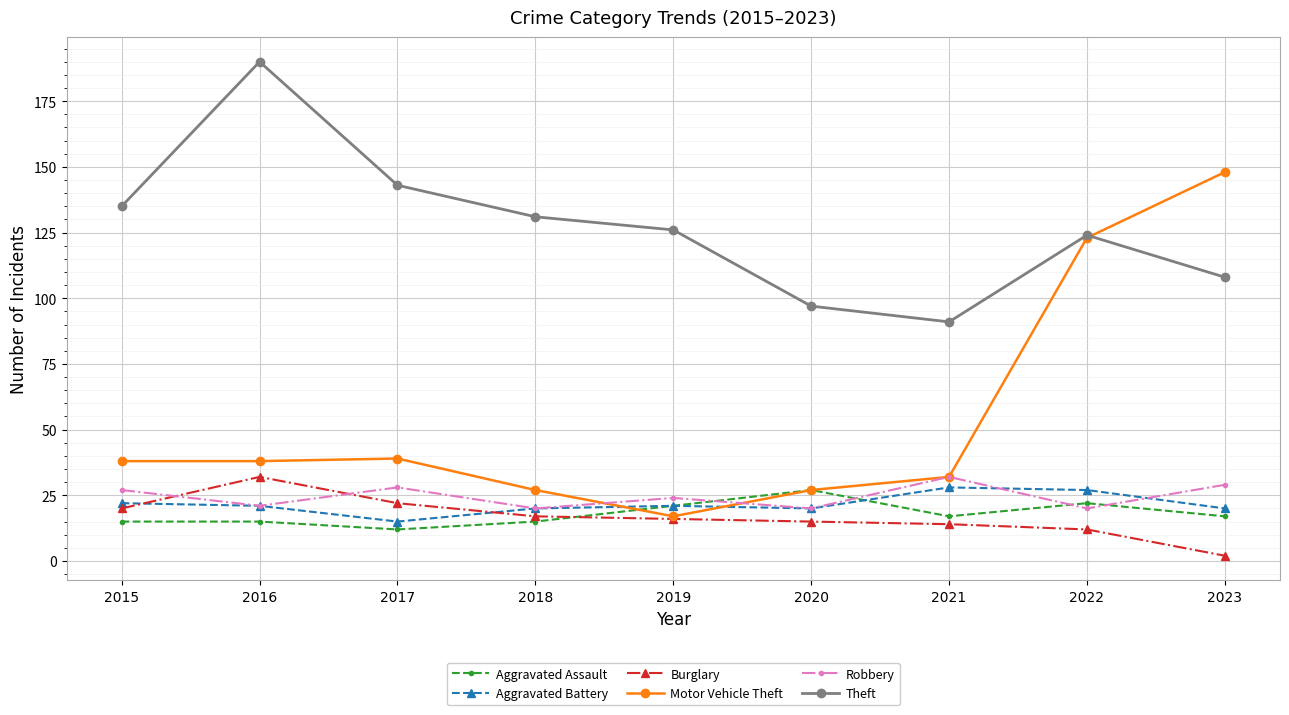

Reading left to right, list all the values displayed in this chart.

Aggravated Assault: 2015=15	2016=15	2017=12	2018=15	2019=21	2020=27	2021=17	2022=22	2023=17
Aggravated Battery: 2015=22	2016=21	2017=15	2018=20	2019=21	2020=20	2021=28	2022=27	2023=20
Burglary: 2015=20	2016=32	2017=22	2018=17	2019=16	2020=15	2021=14	2022=12	2023=2
Motor Vehicle Theft: 2015=38	2016=38	2017=39	2018=27	2019=17	2020=27	2021=32	2022=123	2023=148
Robbery: 2015=27	2016=21	2017=28	2018=20	2019=24	2020=20	2021=32	2022=20	2023=29
Theft: 2015=135	2016=190	2017=143	2018=131	2019=126	2020=97	2021=91	2022=124	2023=108